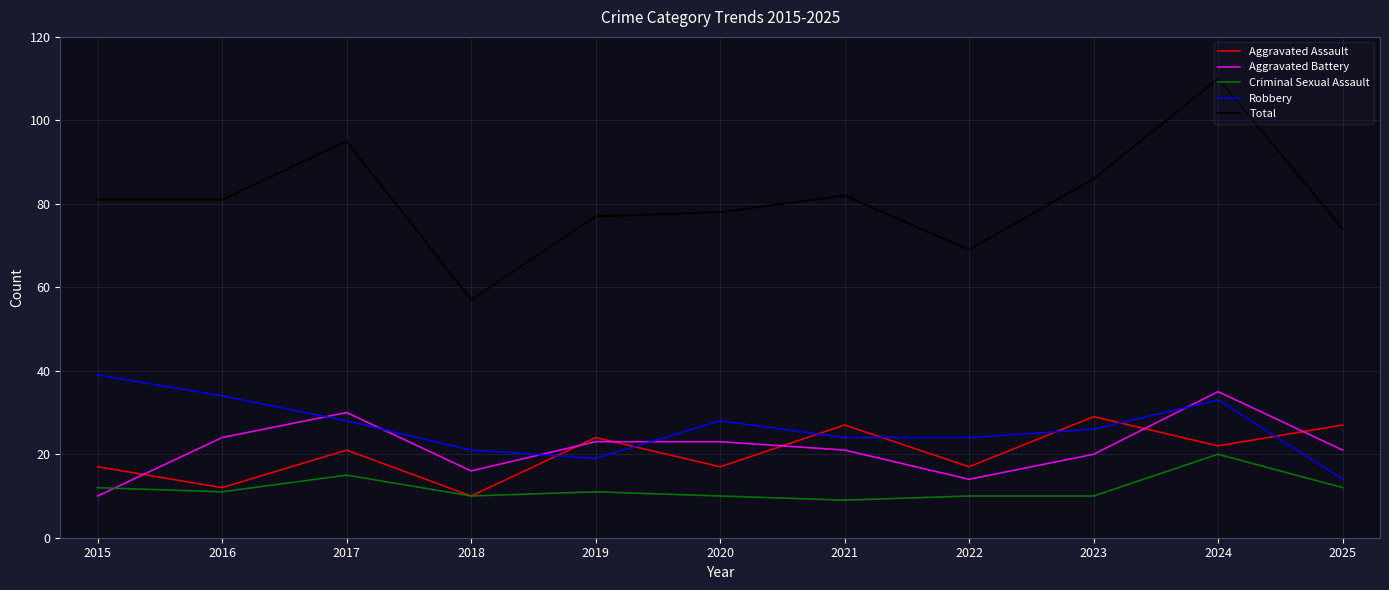

At which label does Criminal Sexual Assault first exceed 11?

2015